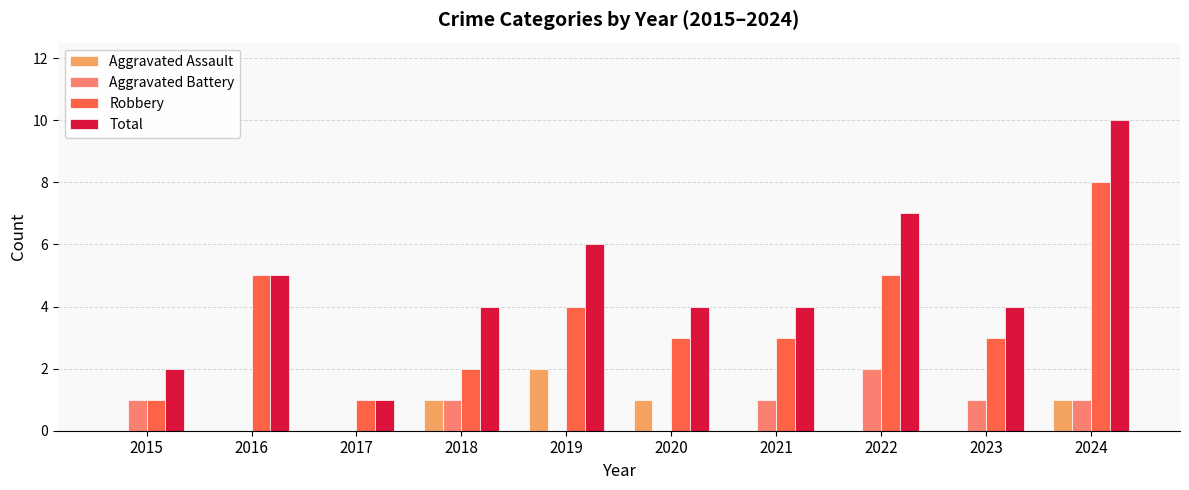

Between 2015 and 2024, which series saw the biggest shift?

Total